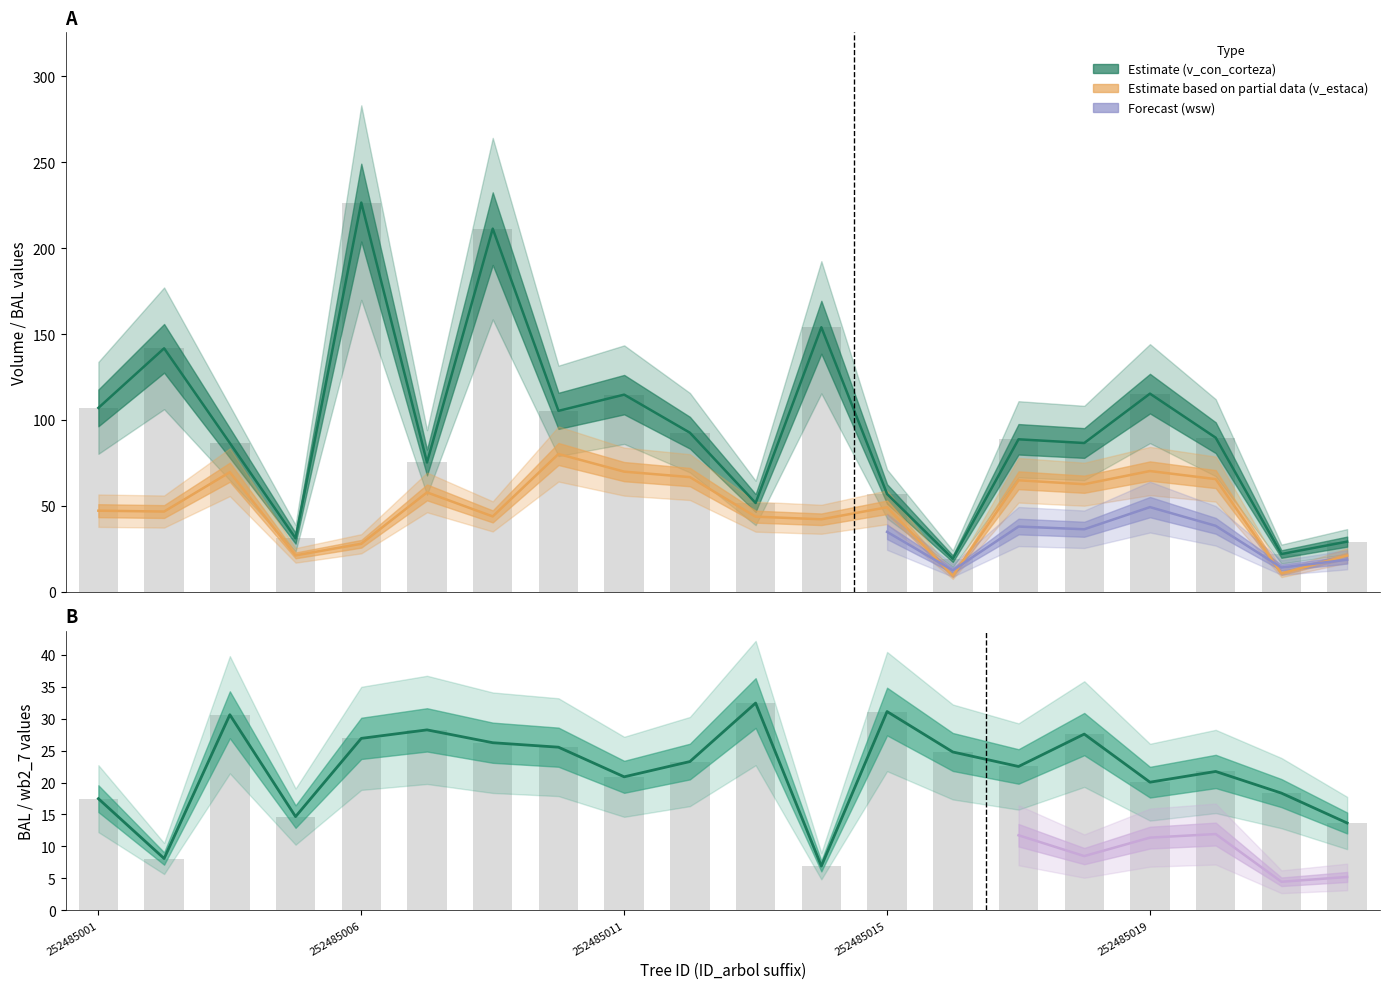

What is the minimum value shown in the chart?

6.9